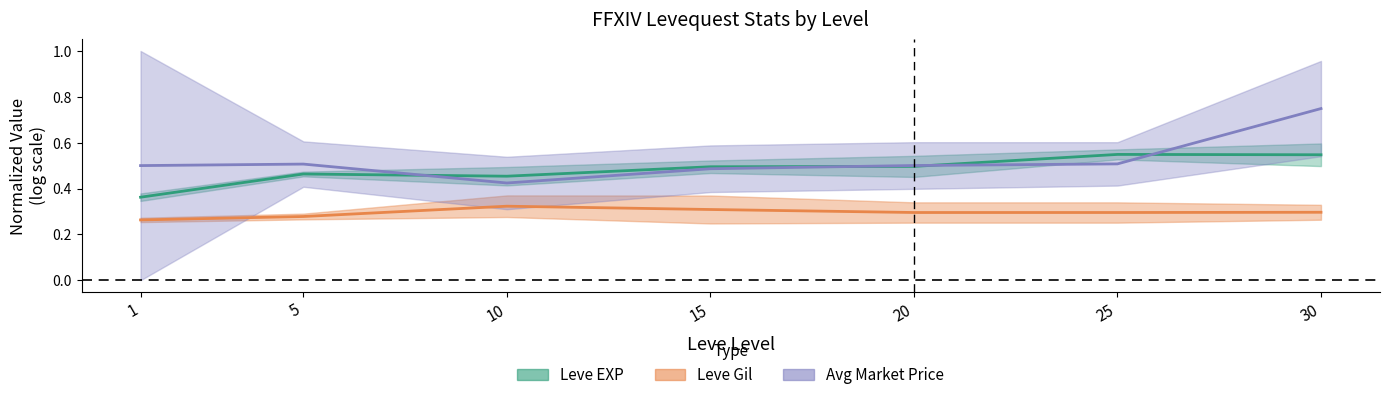

True or false: Avg Price mid has a value of 0.3 at 15.

False